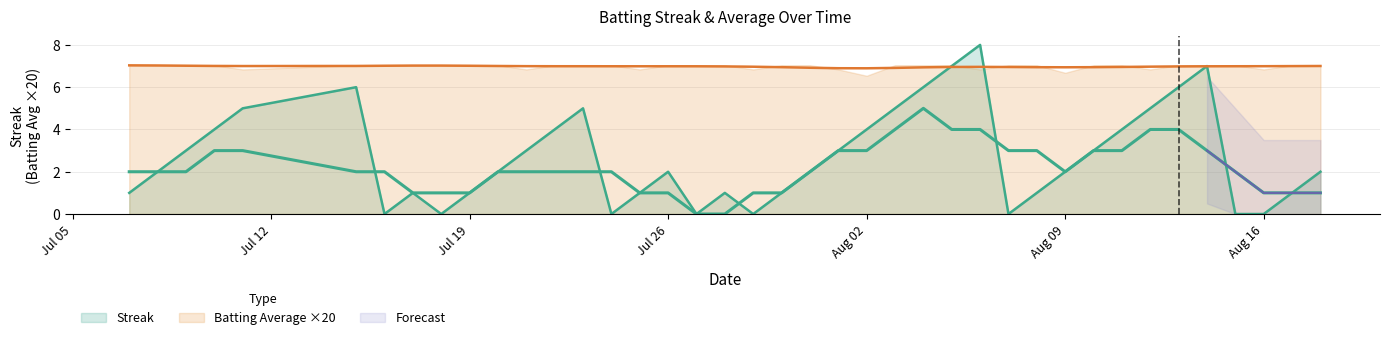

What position from the left is 2010-08-13?

35